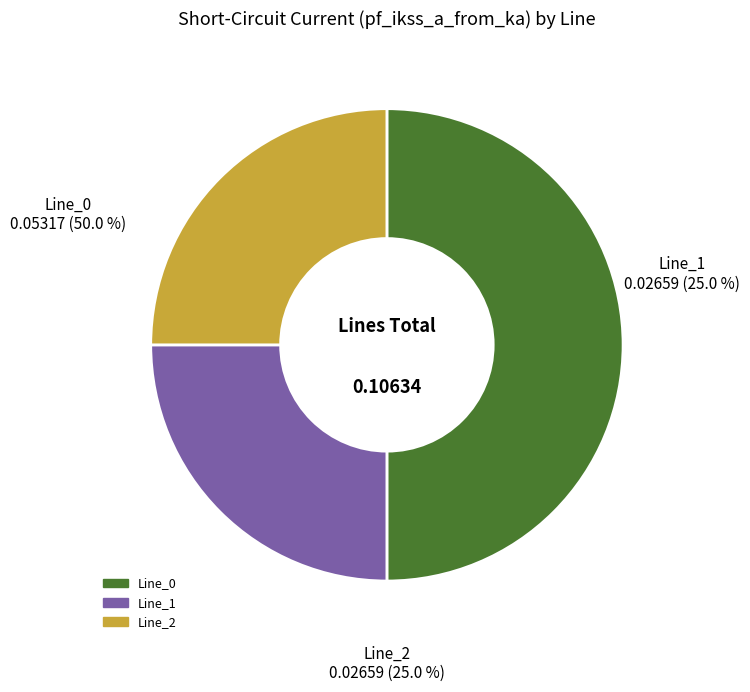

What is the largest slice in the pie chart?

Line_0